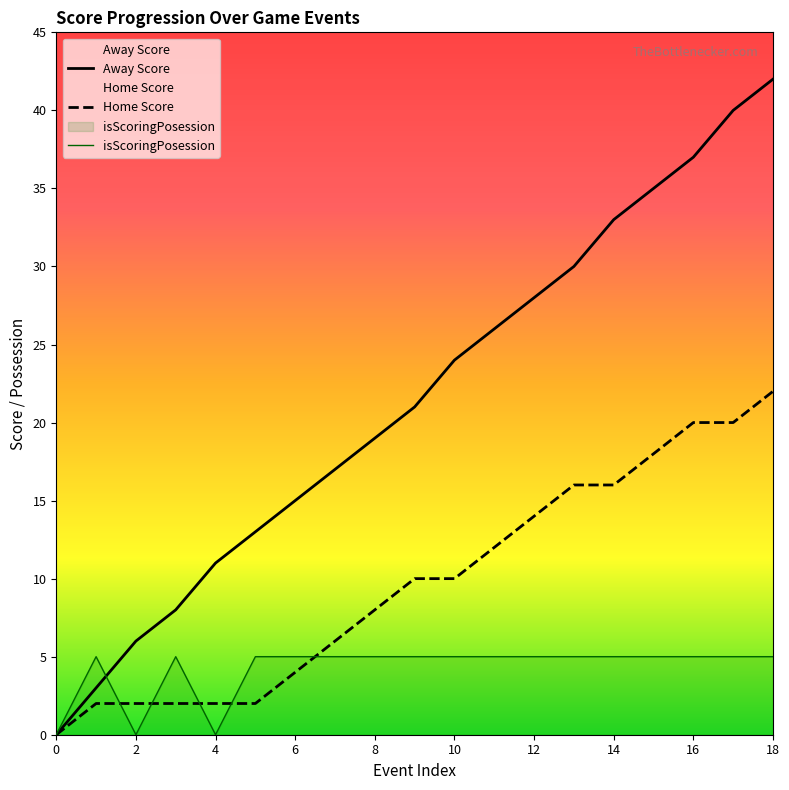

The isScoringPosession series shows 0 at 0. True or false?

True